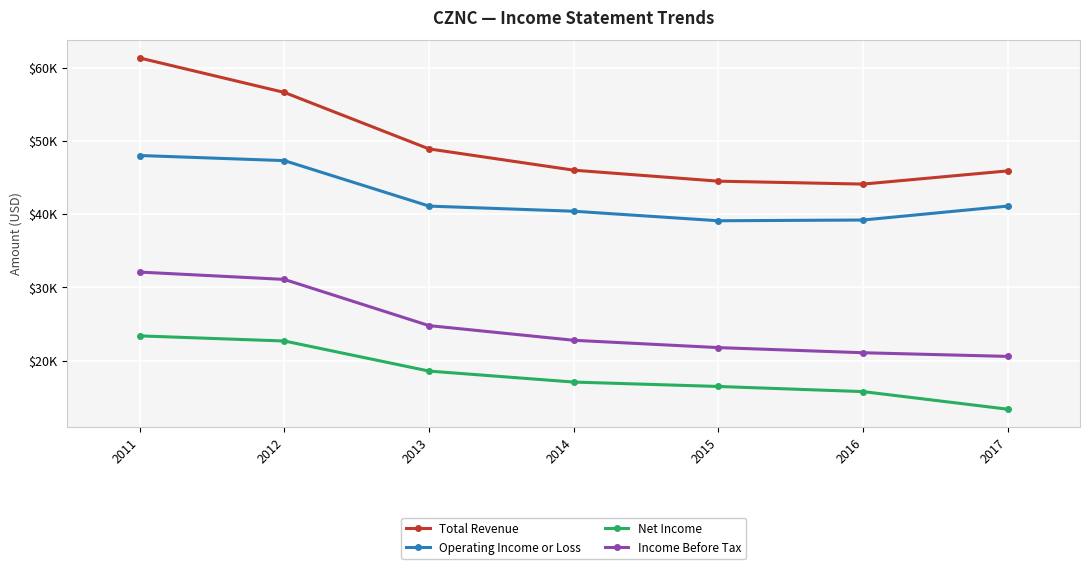

What is the spread (max minus min) of values at 2016?

28300